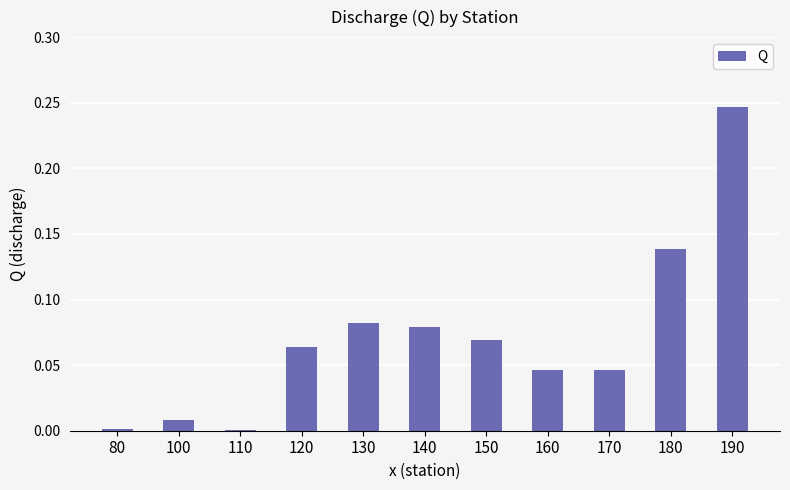

Which label corresponds to the largest value in the chart?

190